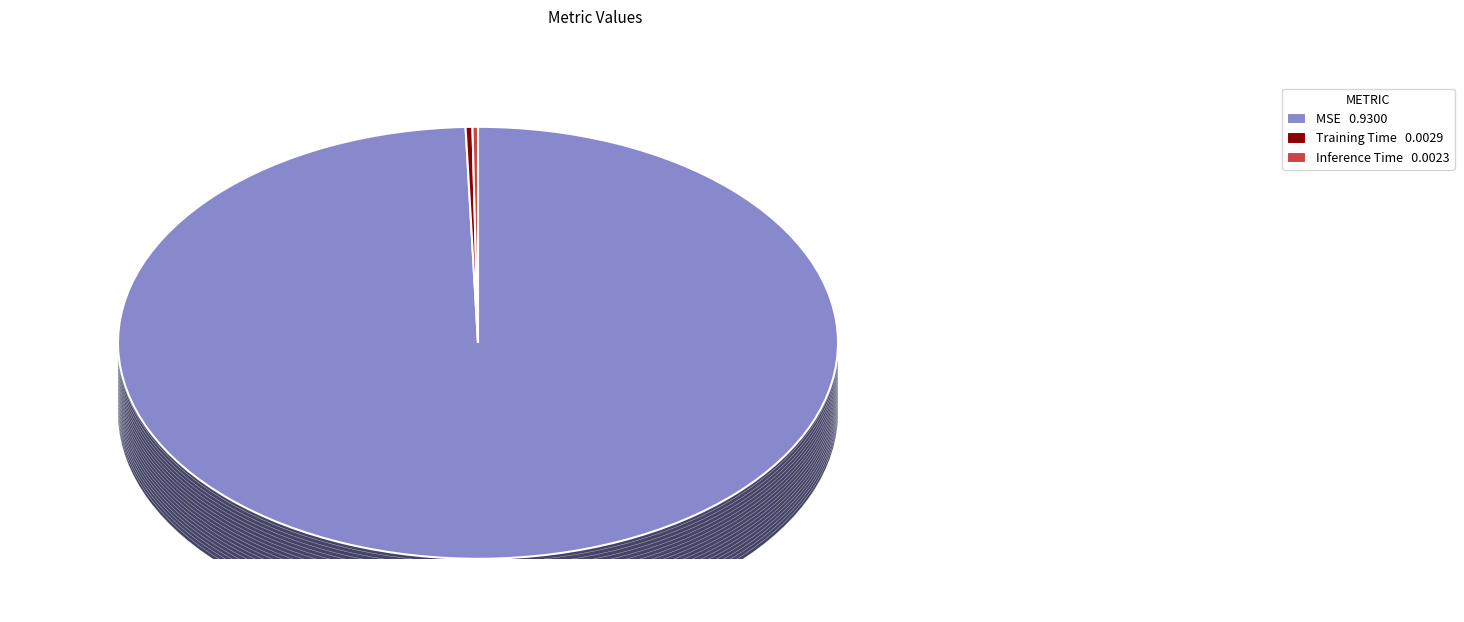

Does MSE represent more than half of the total?

Yes